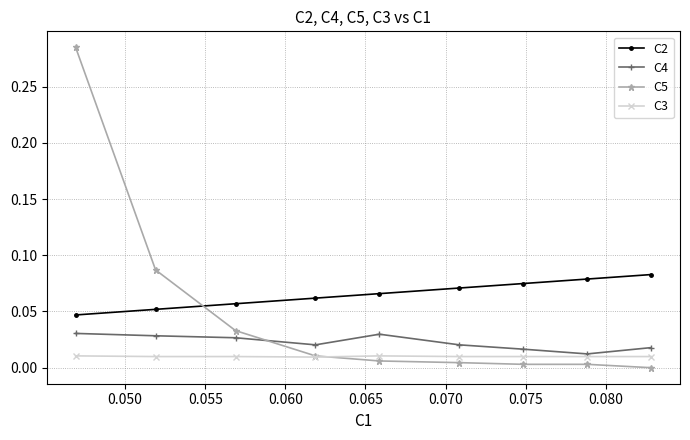

True or false: C5 has more than 2 interior local peaks.

False